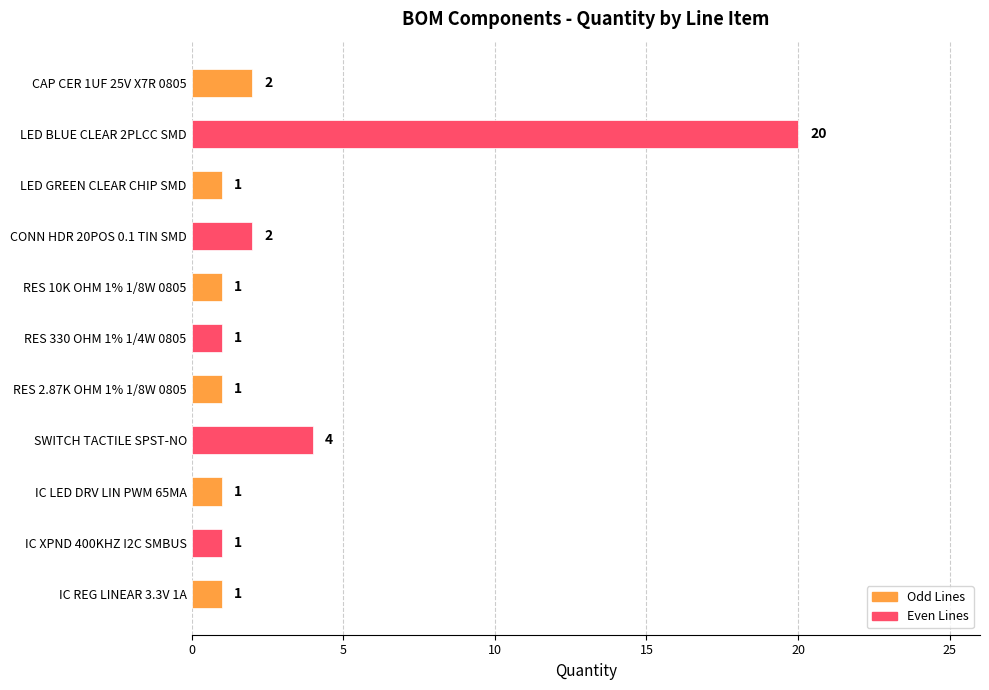

What is the minimum value shown in the chart?

1